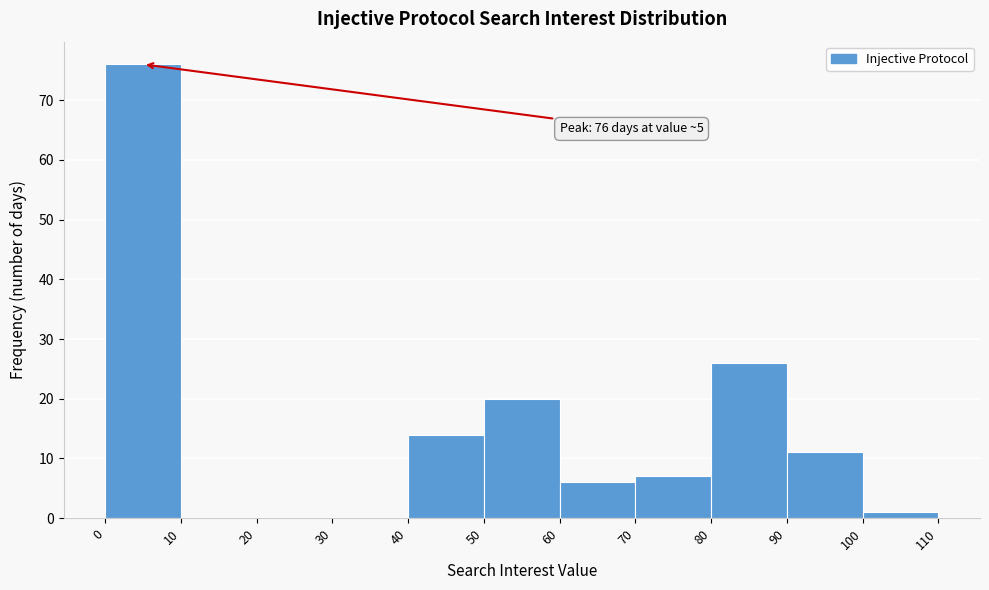

Which range on the x-axis has the tallest bar?

0 to 10